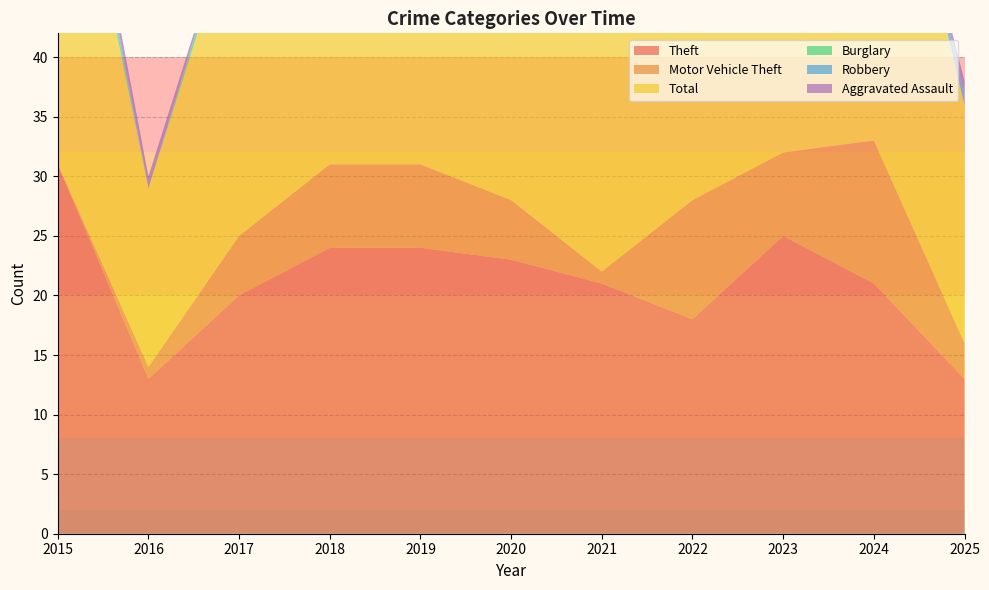

Reading right to left, list all the values displayed in this chart.

Theft: 13	21	25	18	21	23	24	24	20	13	31
Motor Vehicle Theft: 3	12	7	10	1	5	7	7	5	1	0
Total: 20	35	37	32	26	30	34	31	28	15	35
Burglary: 0	0	1	2	0	0	1	0	1	0	2
Robbery: 1	0	1	1	1	1	0	0	0	0	1
Aggravated Assault: 1	0	1	0	1	1	0	0	0	1	1